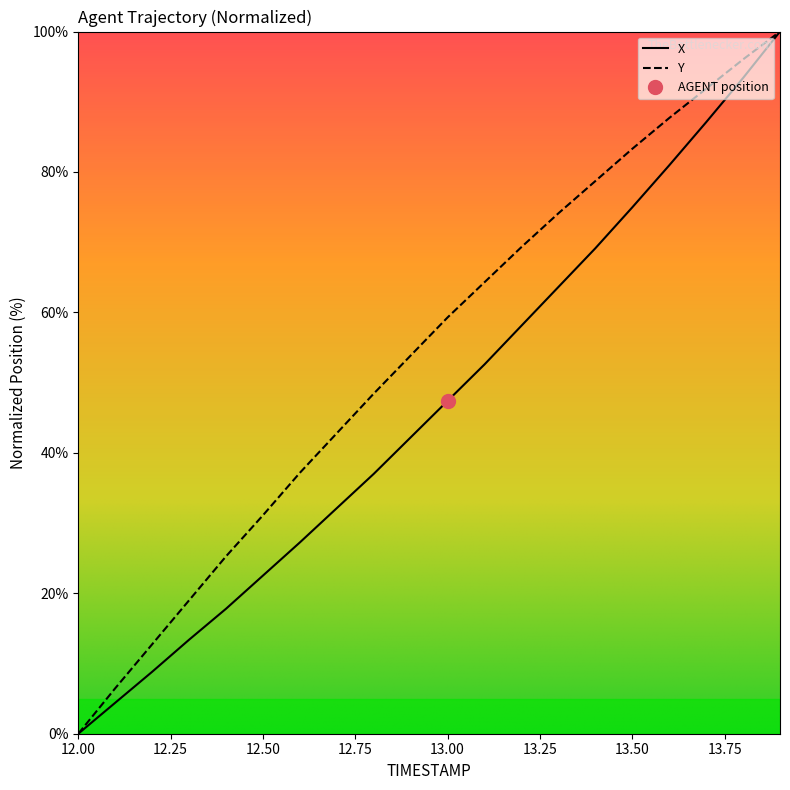

How many values in the Y series are below 59?

10